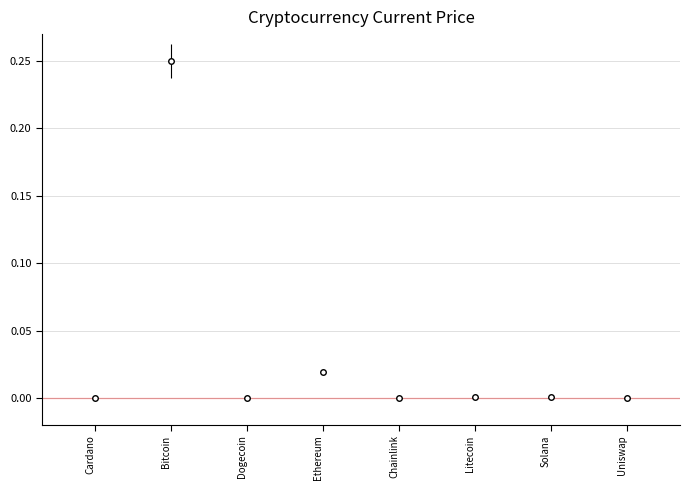

How many lines are shown in the chart?

1